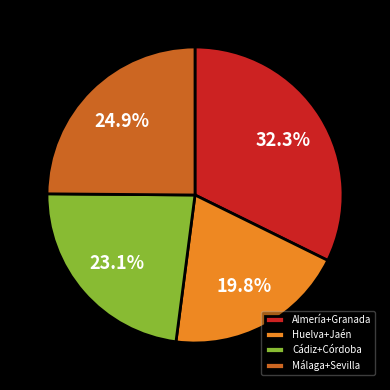

Which slice is the smallest?

Huelva+Jaén